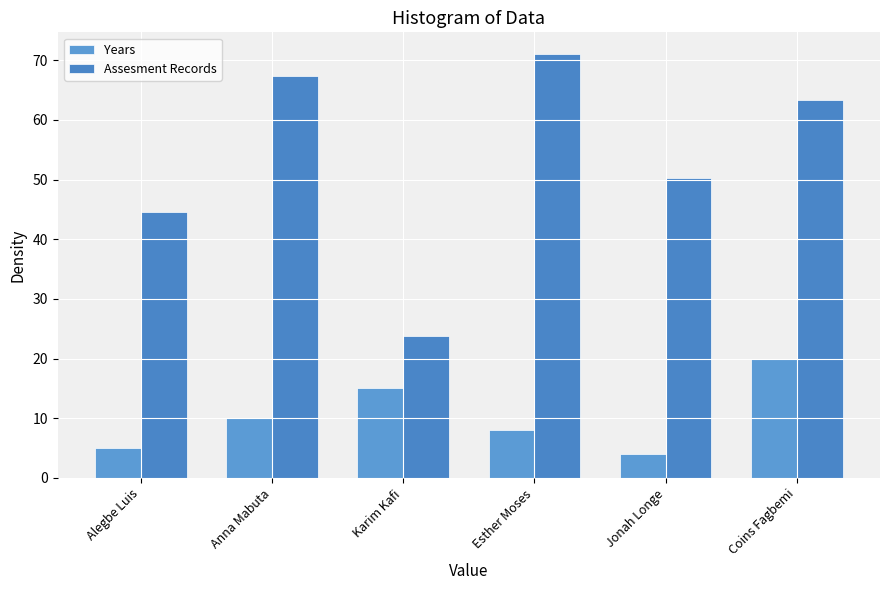

Is it true that Years equals 35.4 at Coins Fagbemi?

False